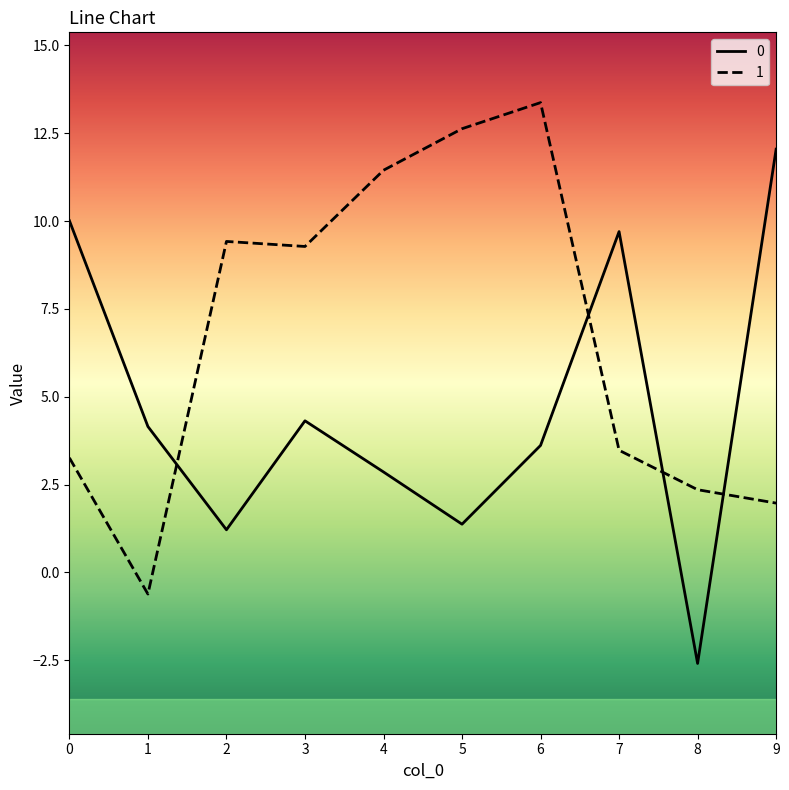

True or false: 0 has a value of 9.7 at 7.

True